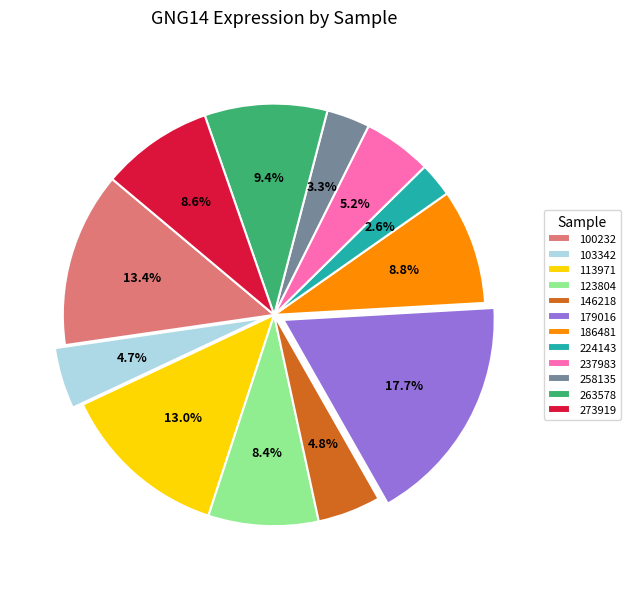

Which slice is the largest?

179016